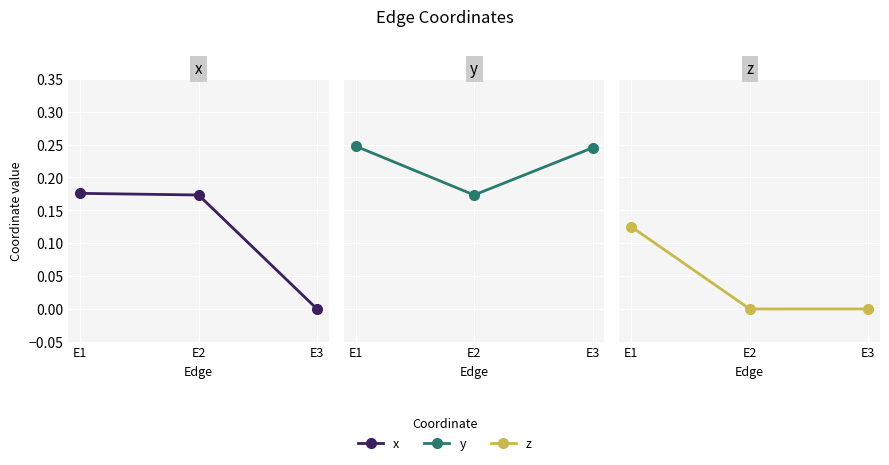

Is this an area chart (filled region under the line)?

No